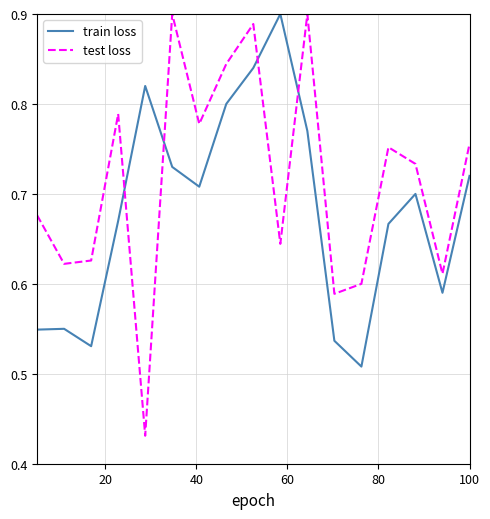

True or false: test loss and train loss cross at least once.

True